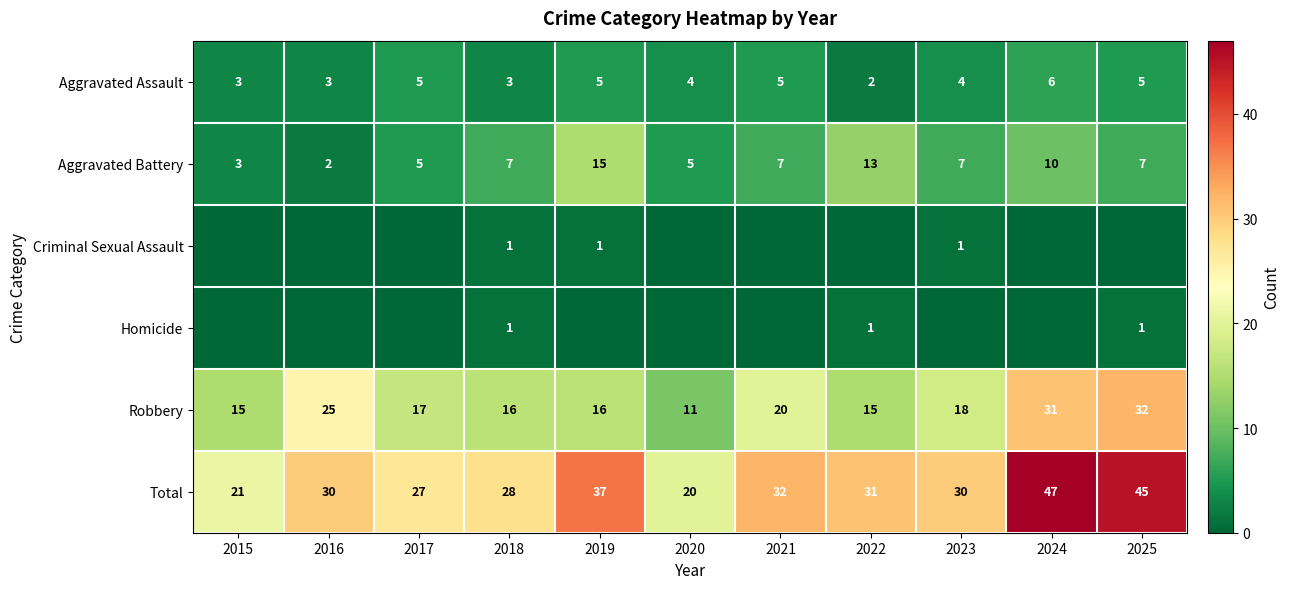

Count the number of data series in this chart.

6